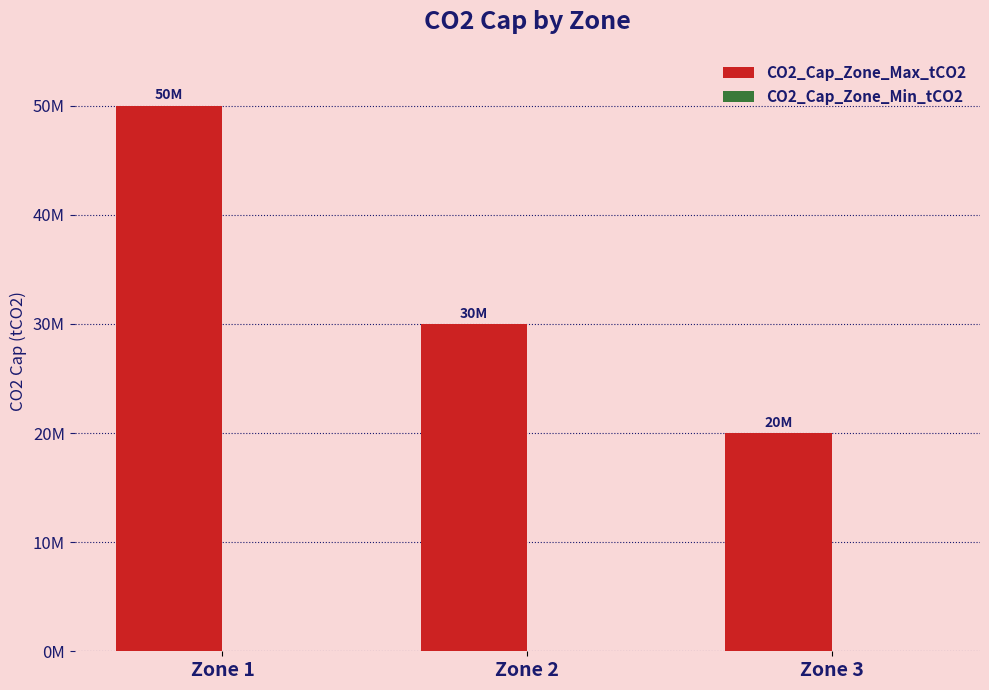

Reading right to left, what are all the values shown in this chart?

CO2_Cap_Zone_Max_tCO2: Zone 3=20000000	Zone 2=30000000	Zone 1=50000000
CO2_Cap_Zone_Min_tCO2: Zone 3=0	Zone 2=0	Zone 1=0